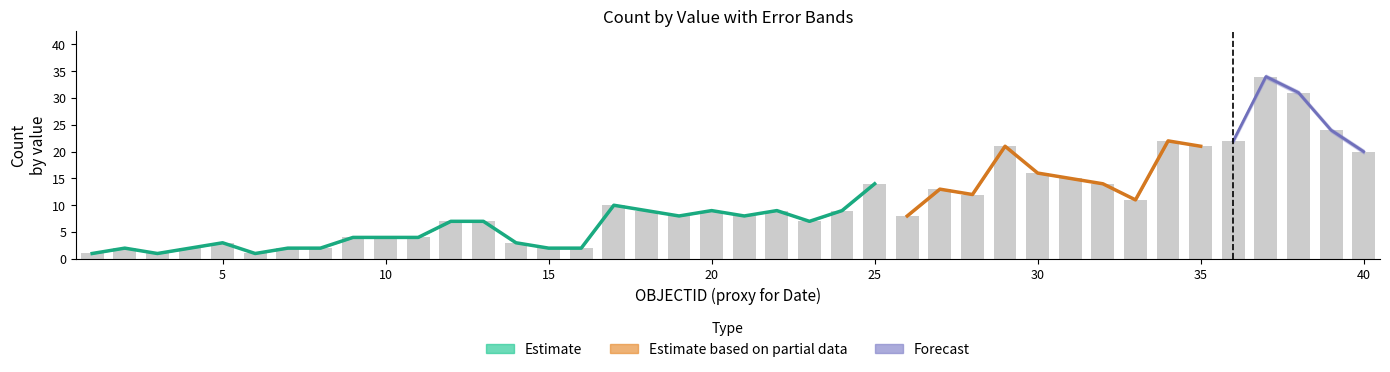

Reading left to right, transcribe all the data shown in this chart.

1	2	1	2	3	1	2	2	4	4	4	7	7	3	2	2	10	9	8	9	8	9	7	9	14	8	13	12	21	16	15	14	11	22	21	22	34	31	24	20